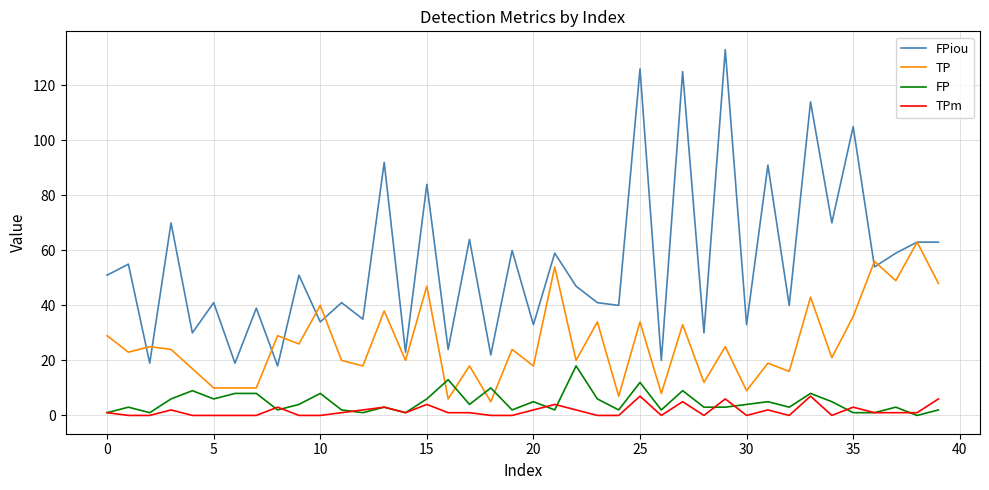

What are all the series names shown in the legend?

FPiou, TP, FP, TPm